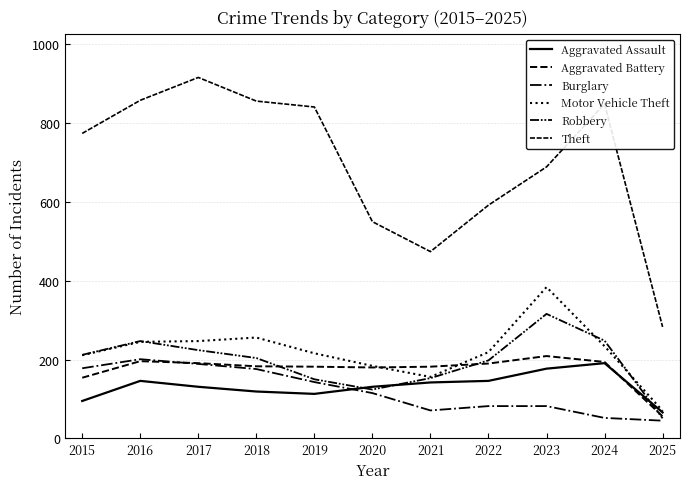

Does the chart display data point markers on the line(s)?

No